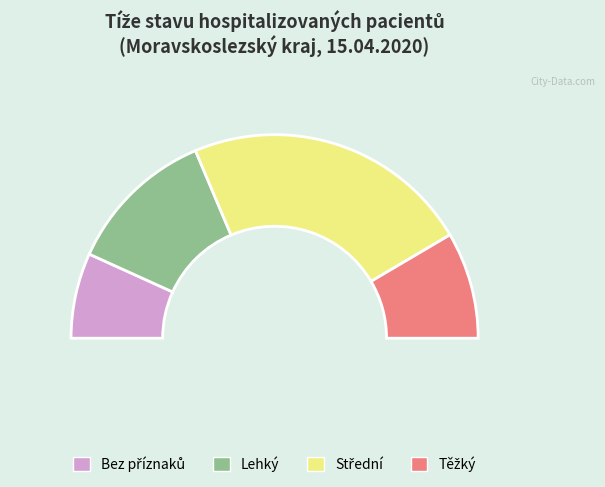

What is the change in value from Bez příznaků to Střední?

+19